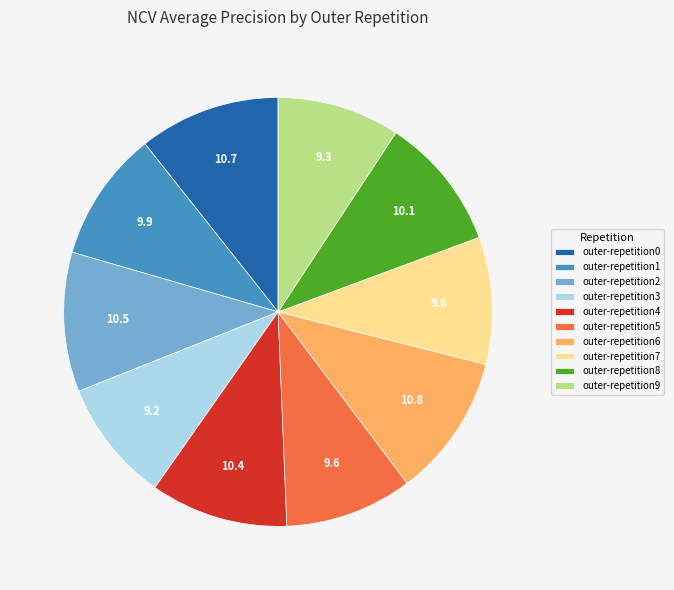

Is it true that outer-repetition4 is 20% of the pie?

False